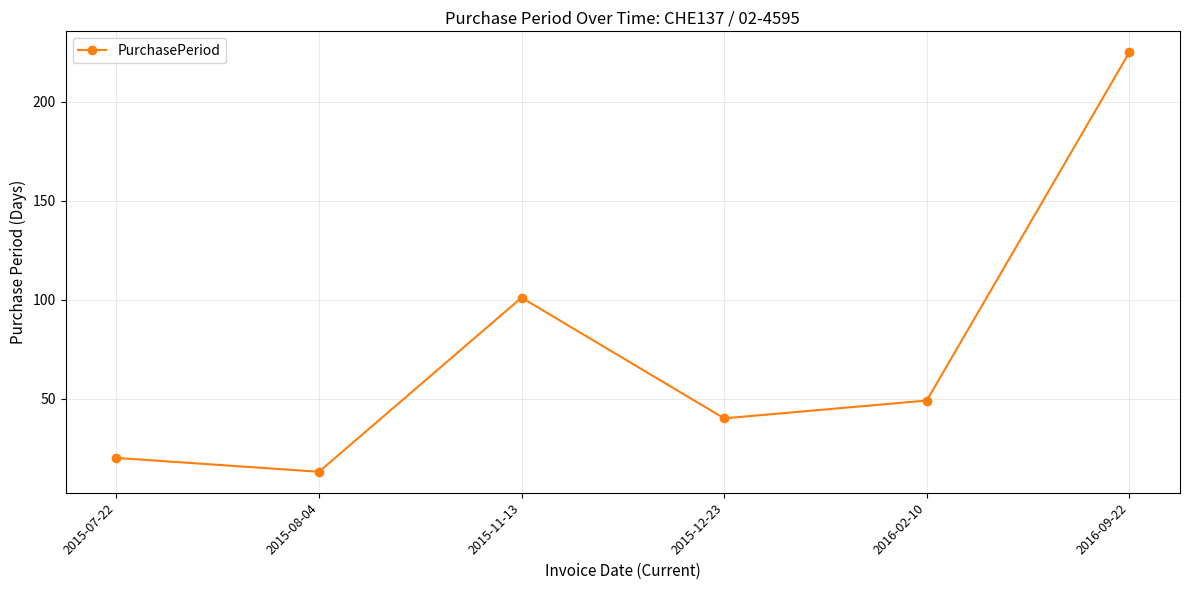

At which label does the data first exceed 49?

2015-11-13